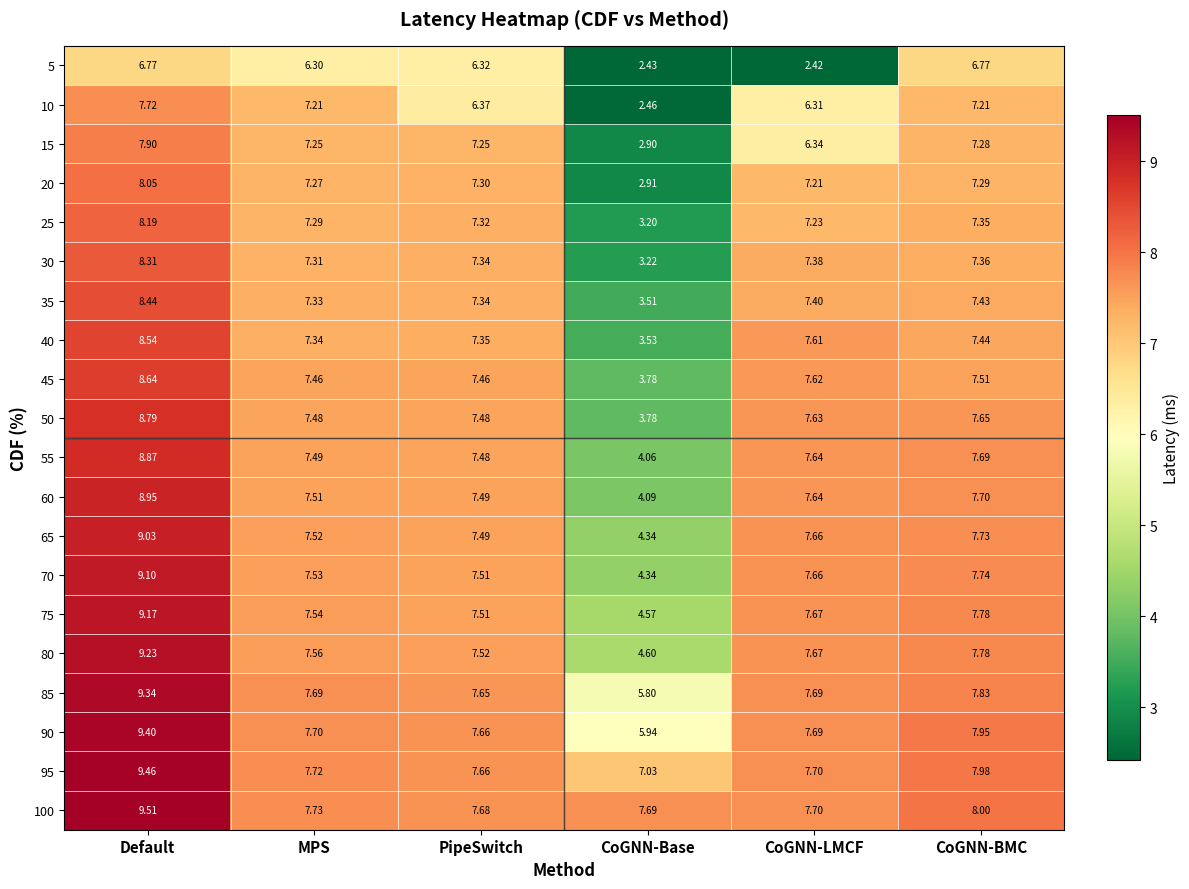

At which category is the sum across all series the highest?

Default